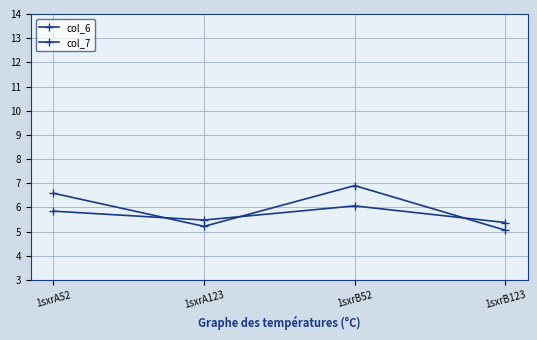

Where does the col_7 series first go above 6?

1sxrA52